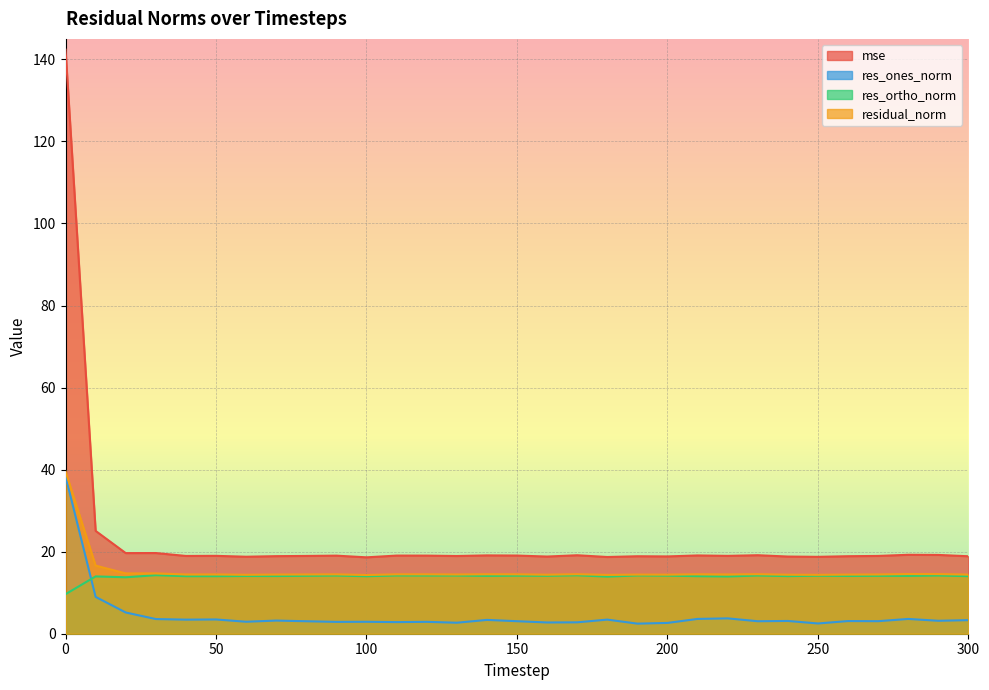

What are all the series names shown in the legend?

mse, res_ones_norm, res_ortho_norm, residual_norm